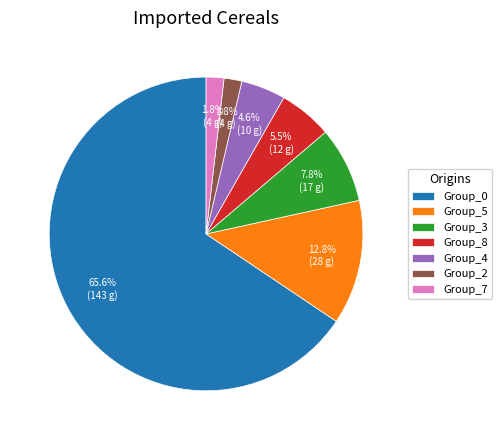

Which slice is the largest?

Group_0